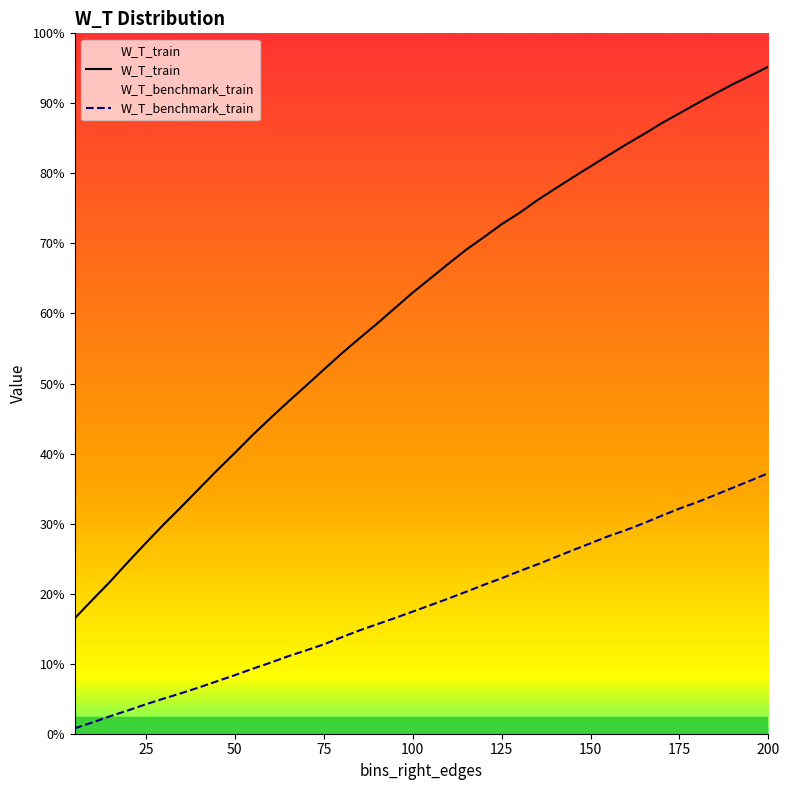

Does the chart display data point markers on the line(s)?

No